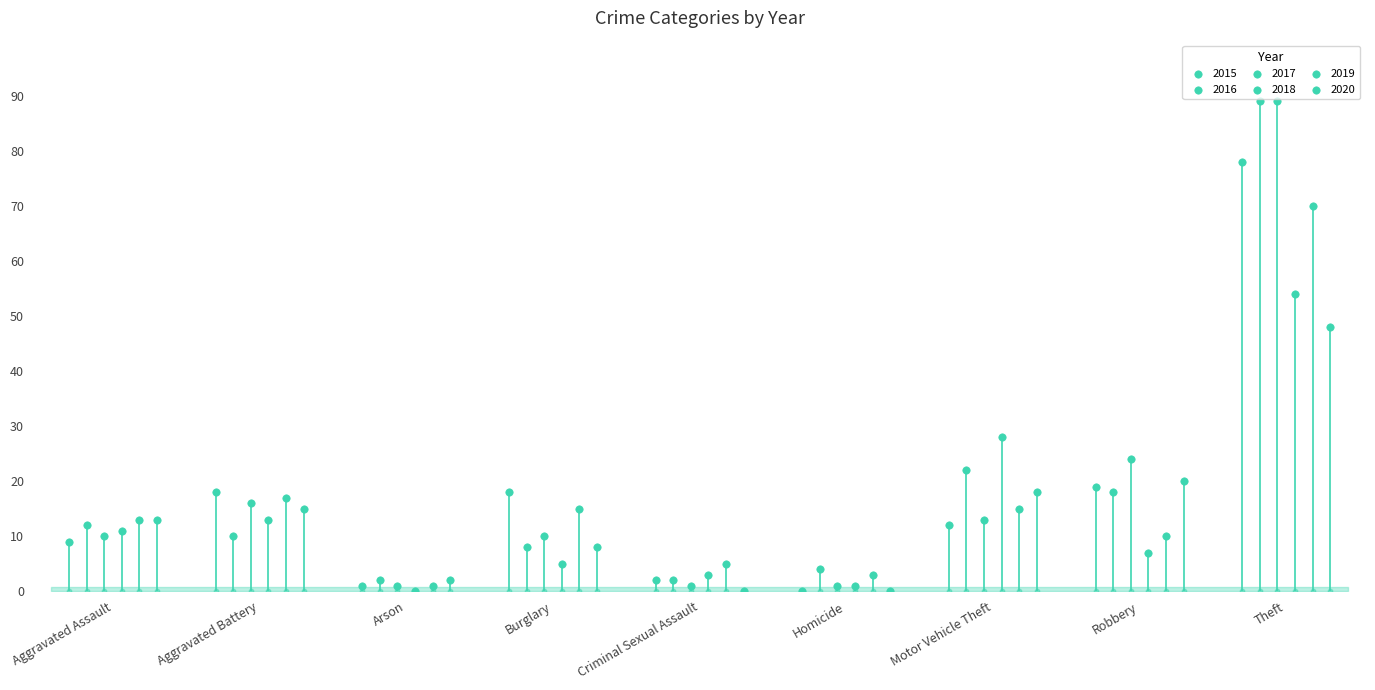

At which category is the sum across all series the highest?

Theft